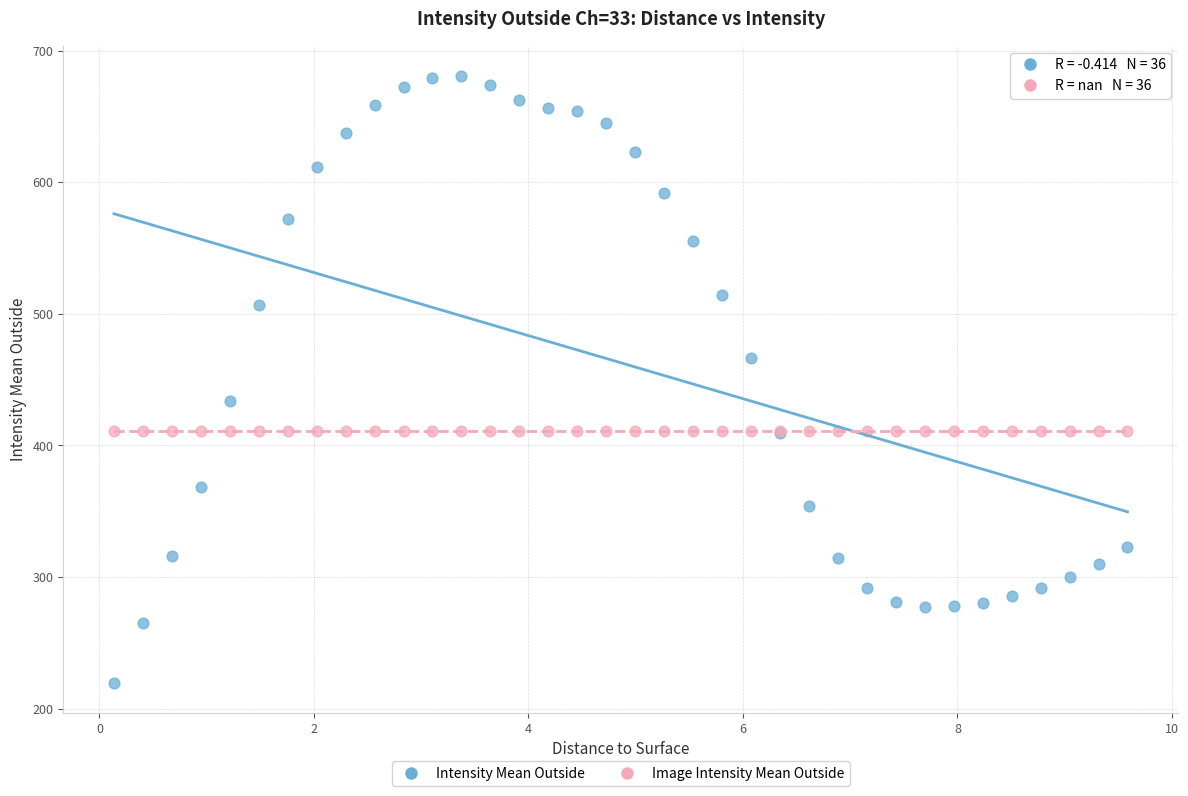

Which series reaches the maximum Y coordinate?

Intensity Mean Outside